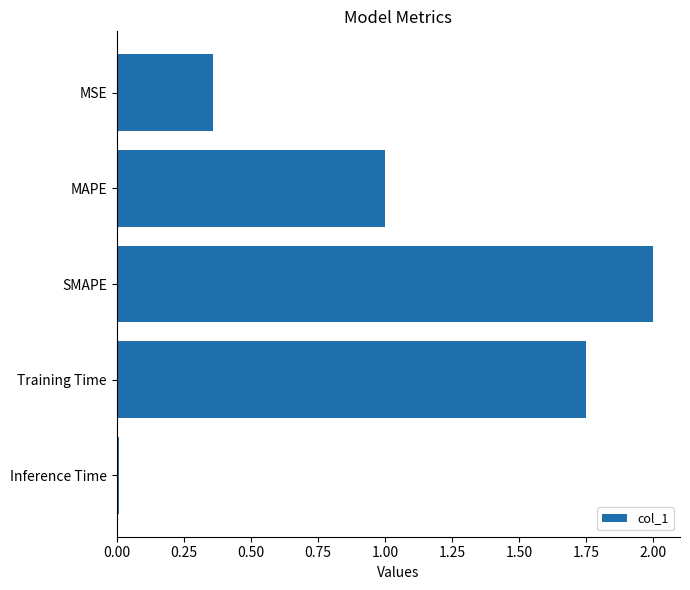

What is the value of the 3rd bar from the top?

2.0